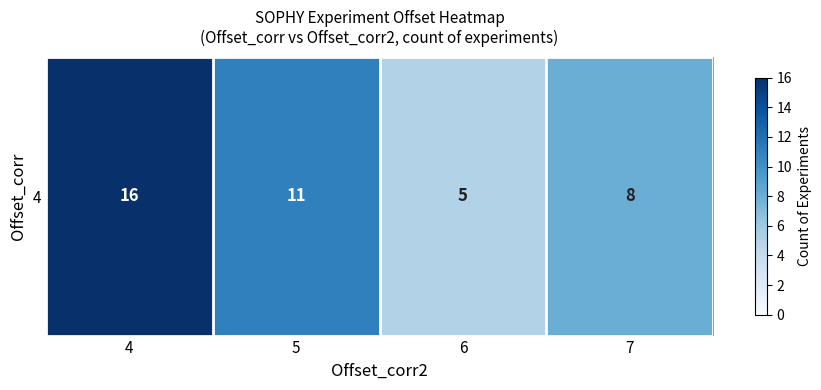

What is the difference between the maximum and minimum values?

11